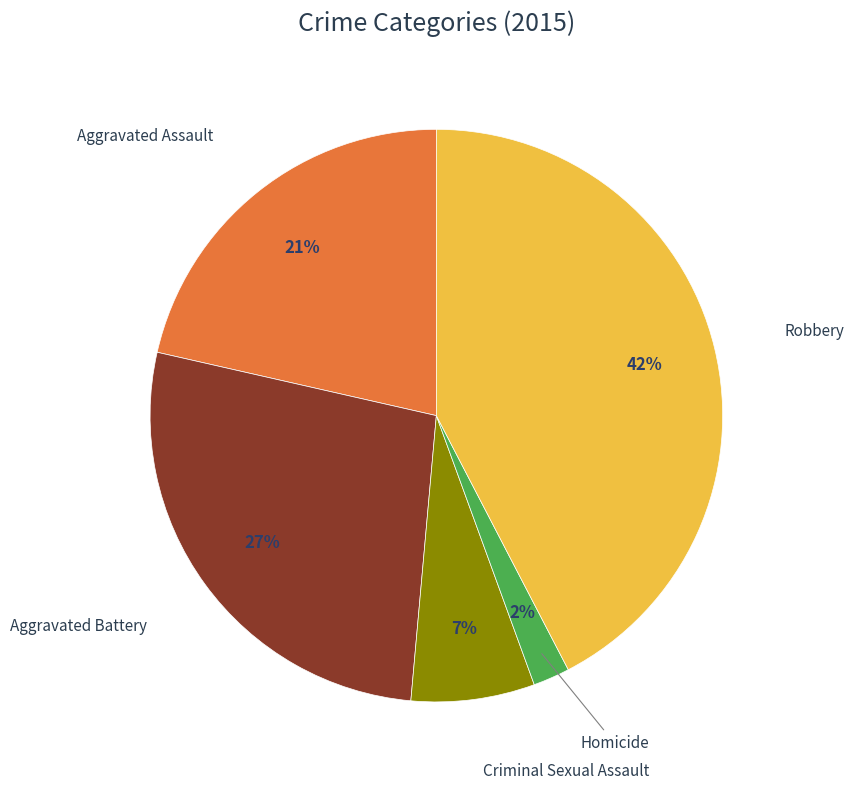

Does any single category account for the majority?

No